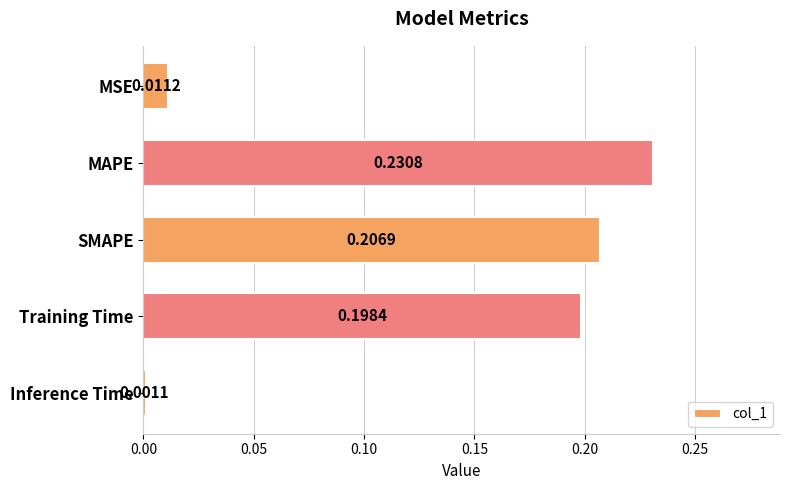

Are the bars grouped side by side (vs. stacked)?

No